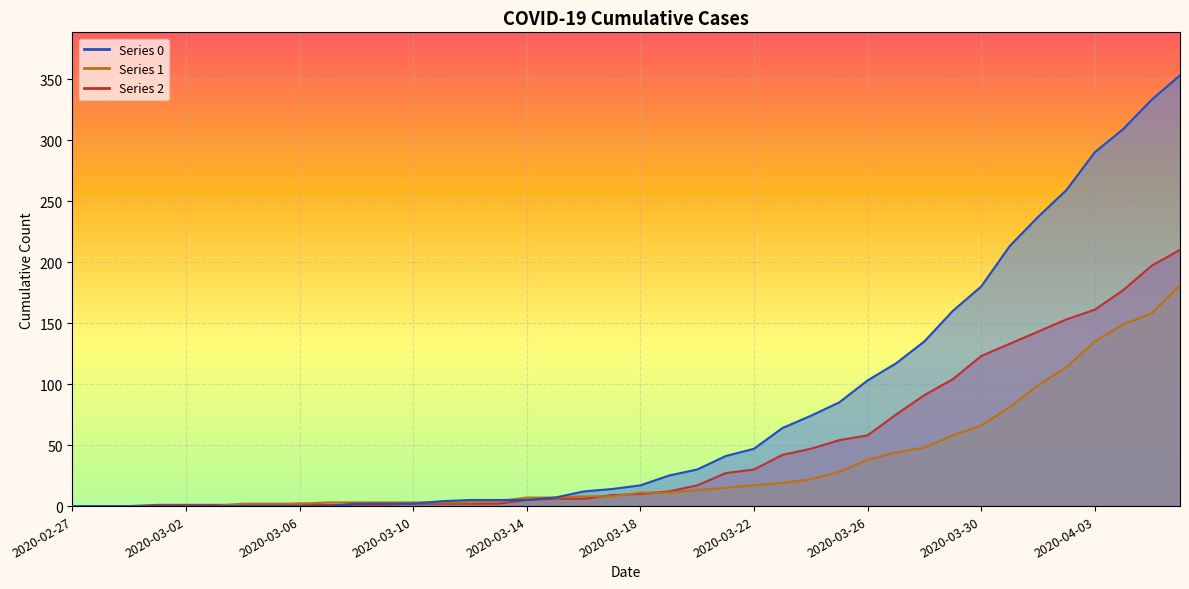

What is the difference between the second highest and minimum values in the 0 series?

333